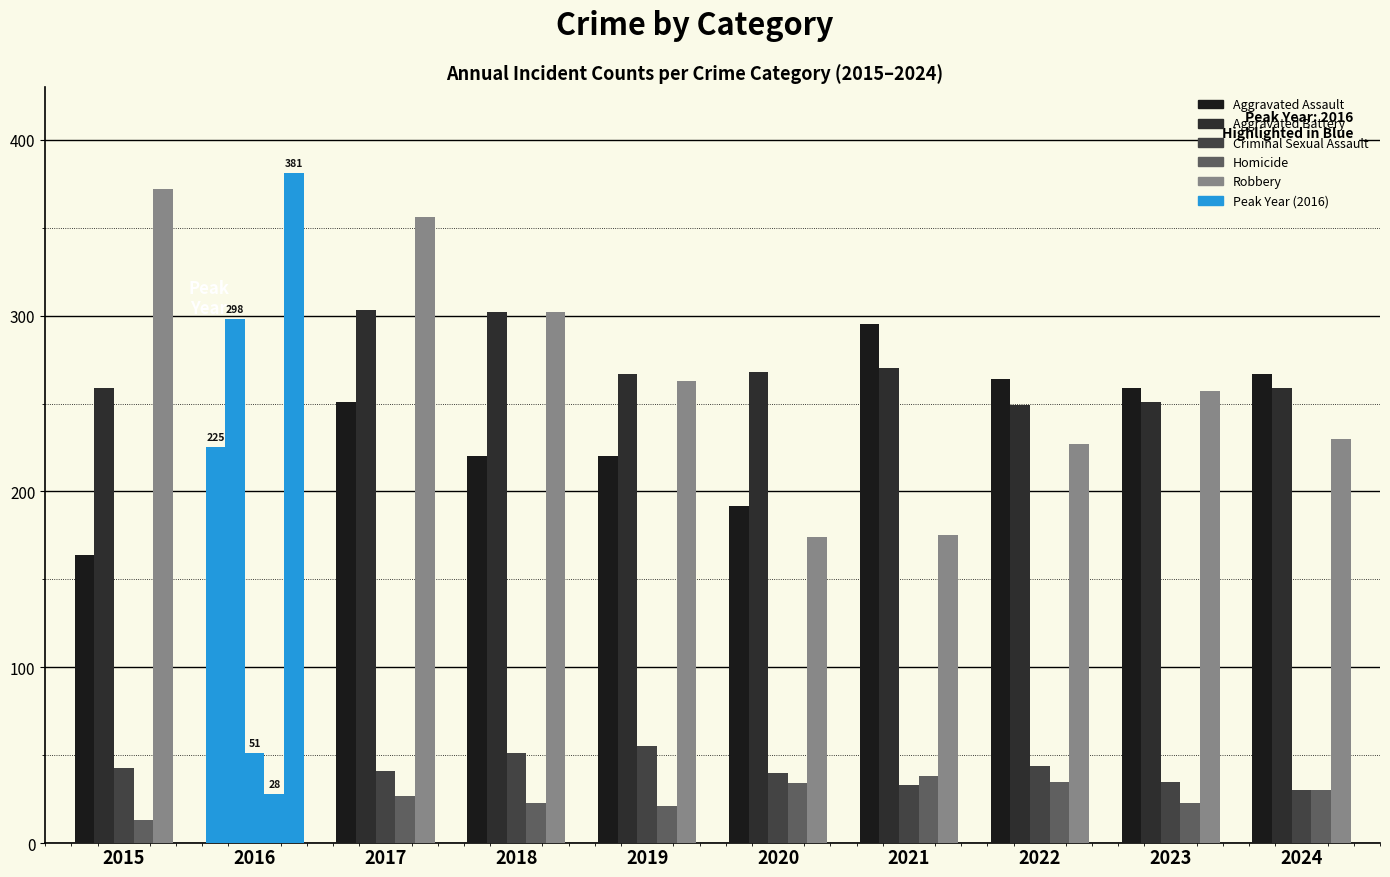

Which series changed the most between 2017 and 2020?

Robbery